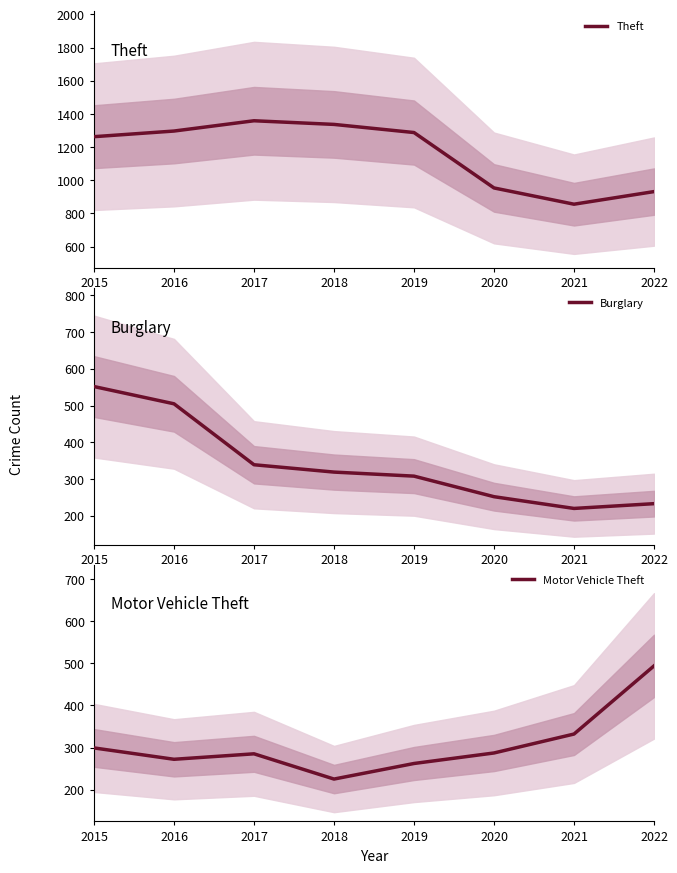

True or false: Theft and Burglary cross at least once.

False